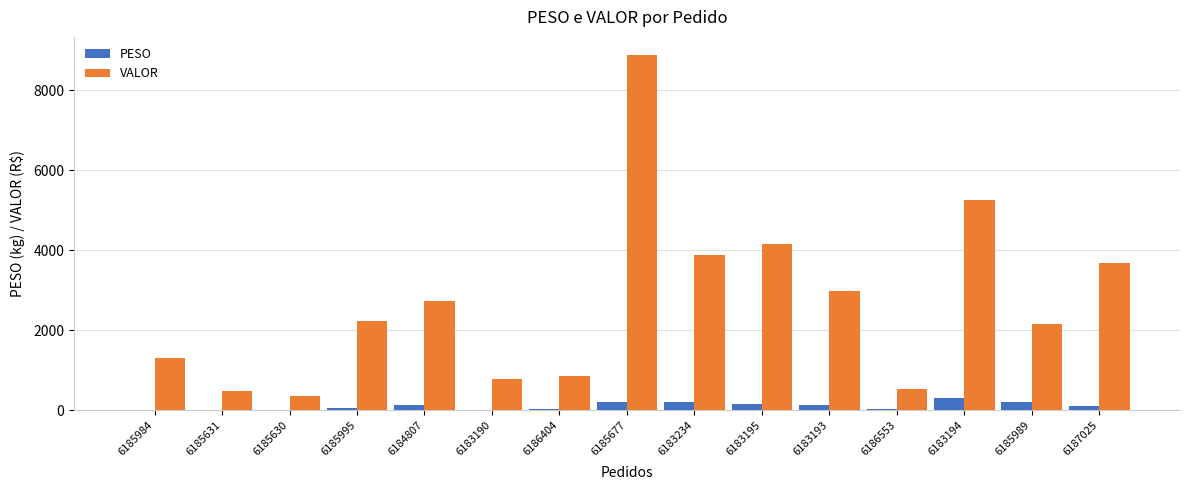

How many groups of bars are there?

15